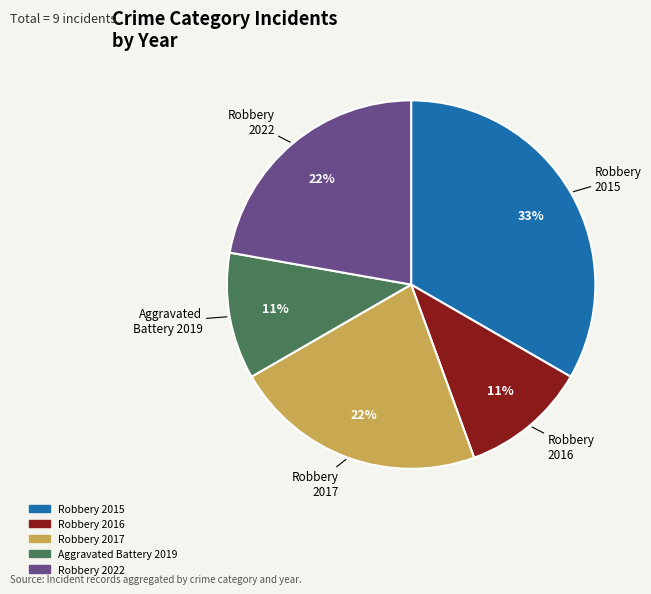

To the nearest percent, what is the difference between the largest and smallest slice percentages?

22%